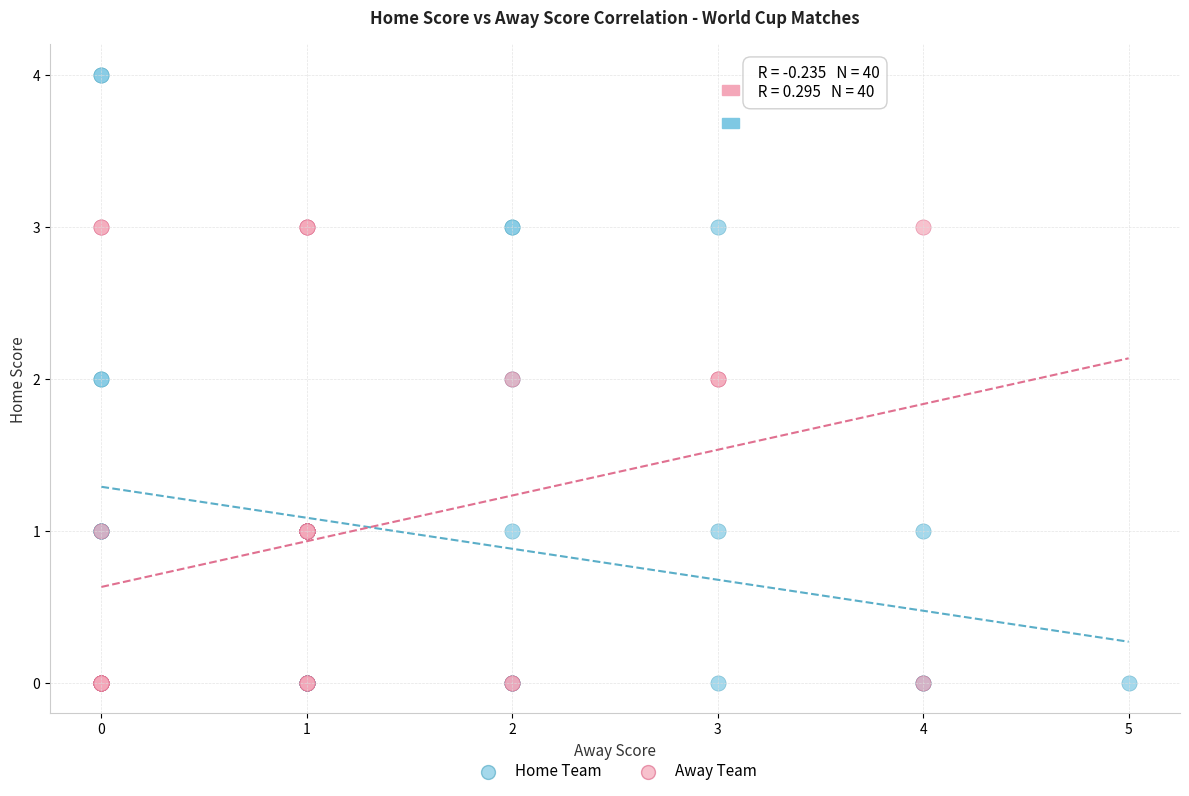

Which series reaches the maximum Y coordinate?

Home Team